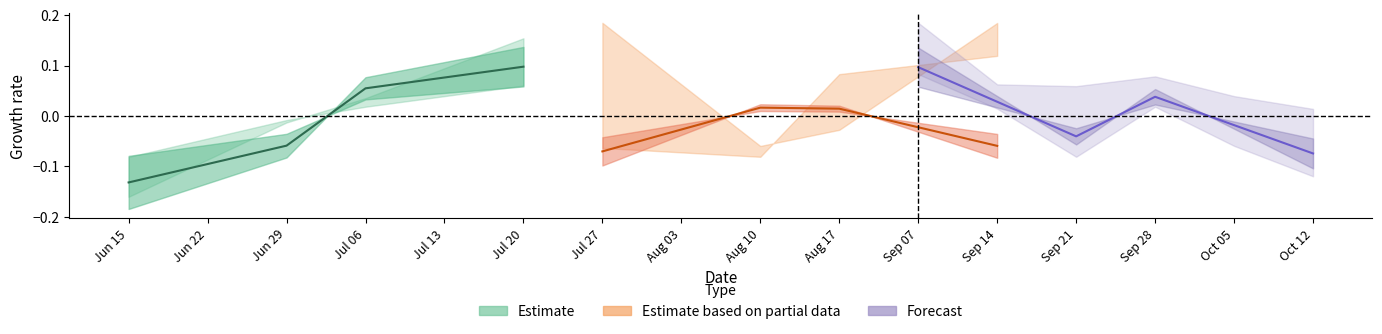

In Forecast, how many points are lower than both neighbors (excluding endpoints)?

1